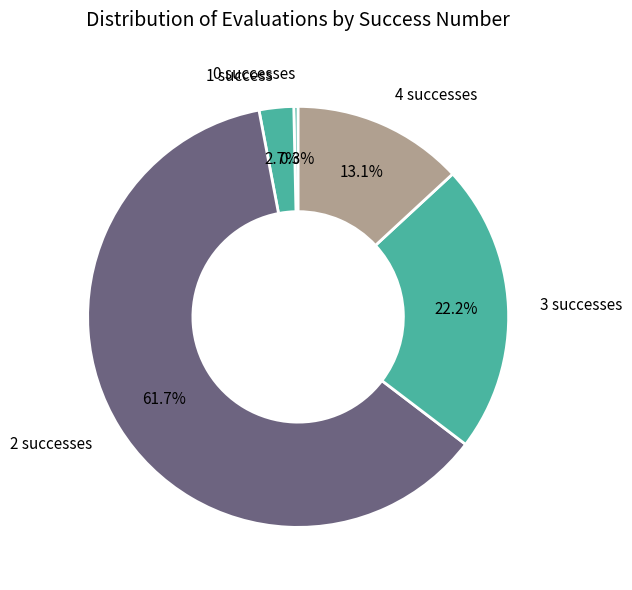

What is the largest slice in the pie chart?

2 successes